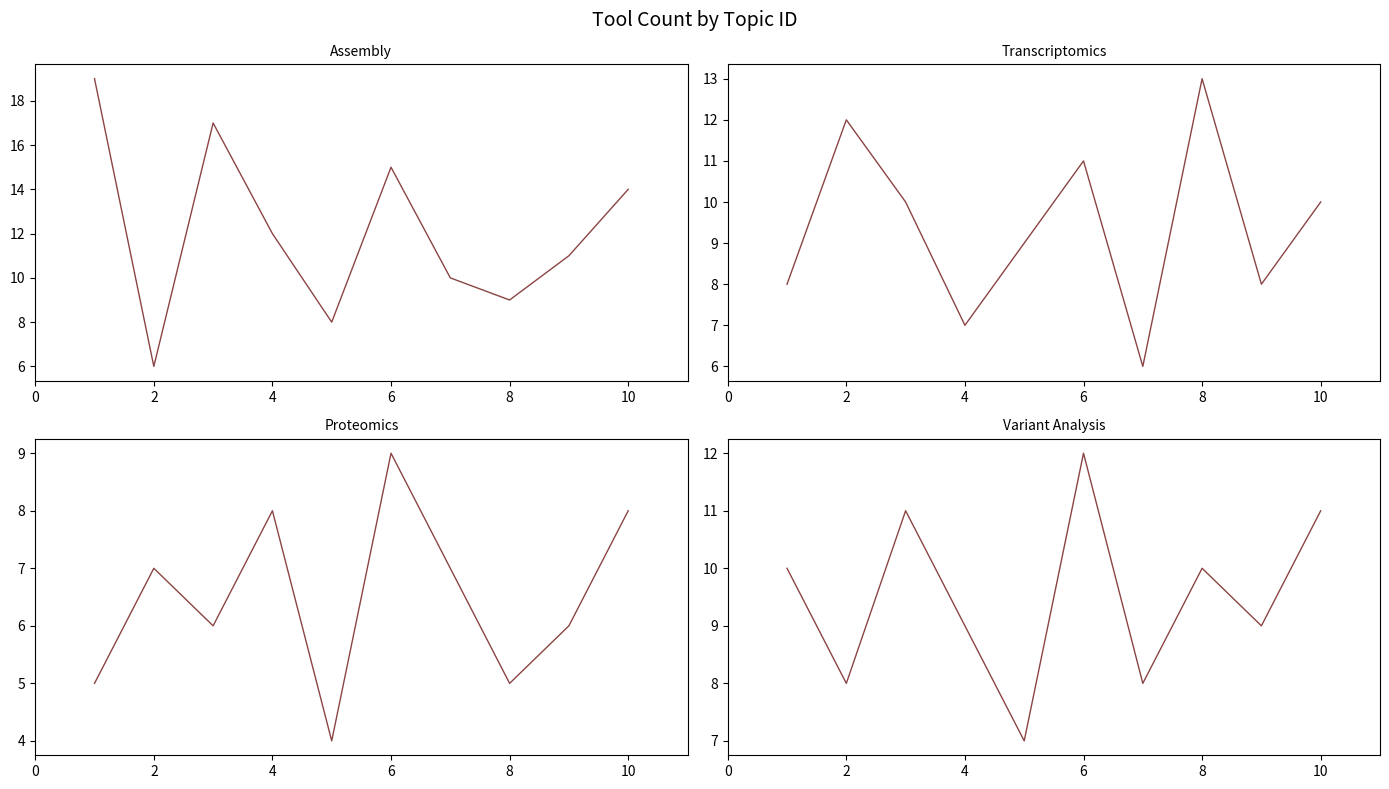

What is the difference between the maximum and minimum values in the Variant Analysis series?

5